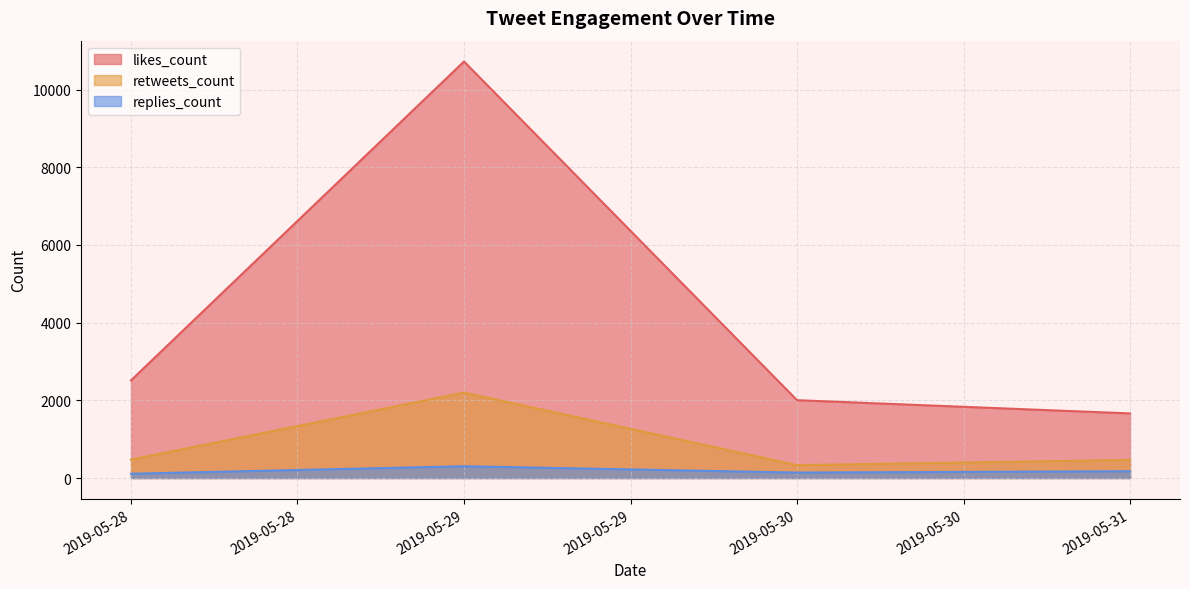

True or false: likes_count and retweets_count cross at least once.

False